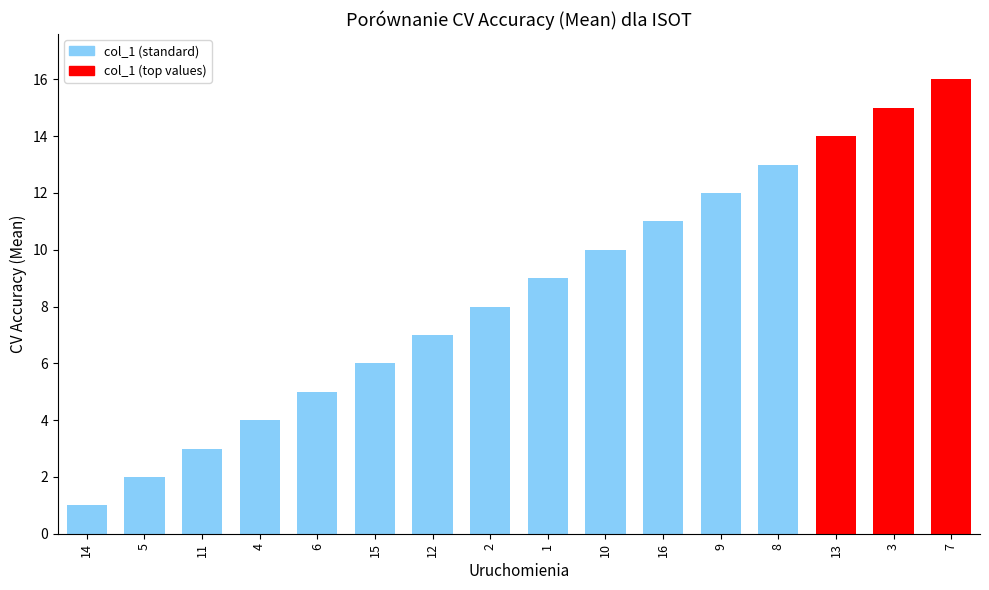

Where is the data nearest to the value 8?

2